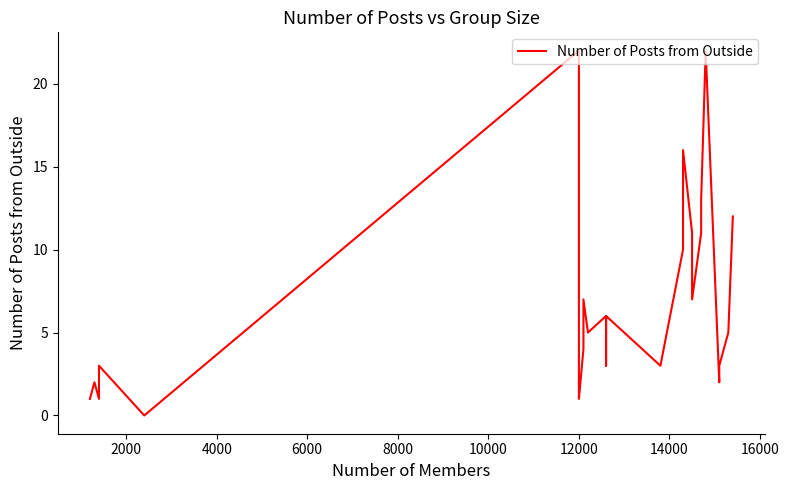

Which label corresponds to the largest value in the chart?

12000